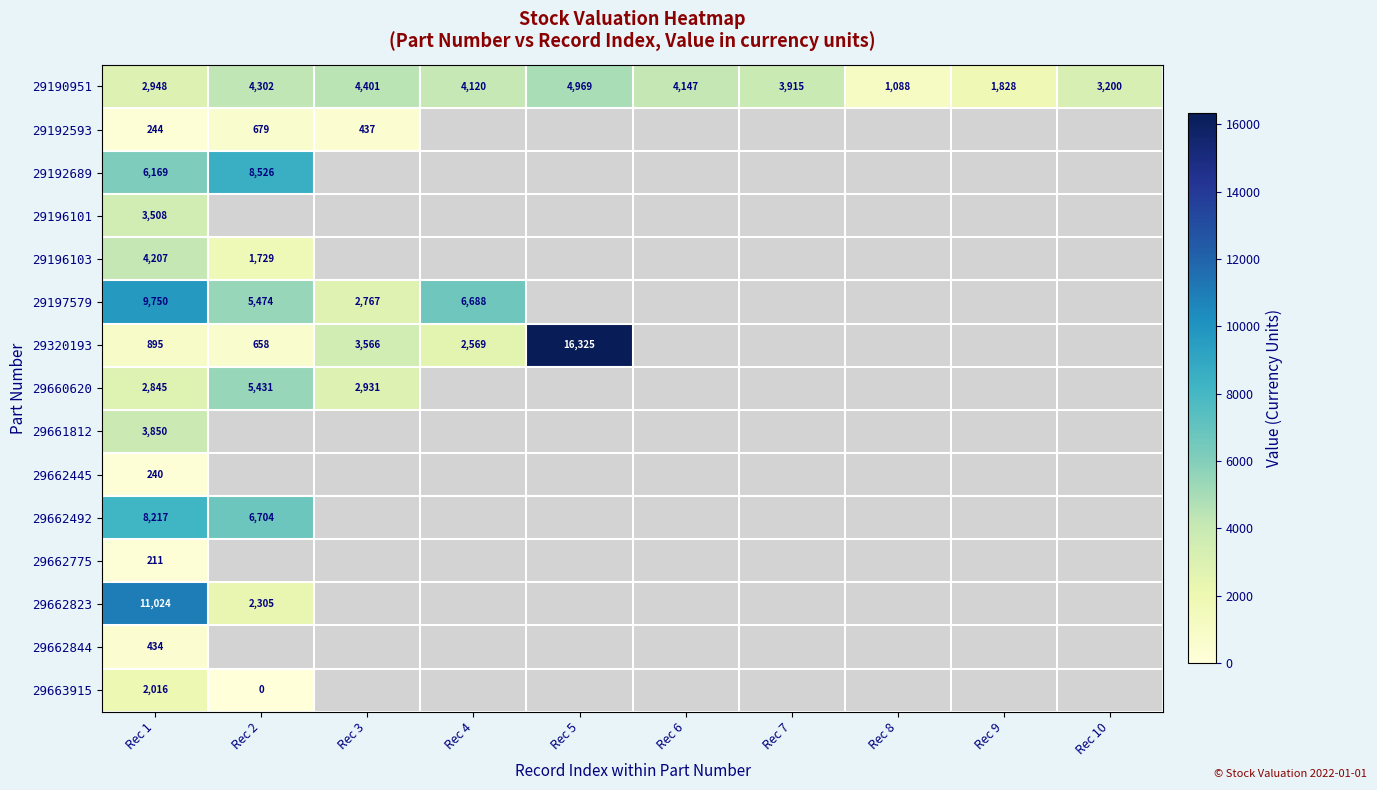

What is the difference between the highest and lowest values at Rec 1?

10813.0